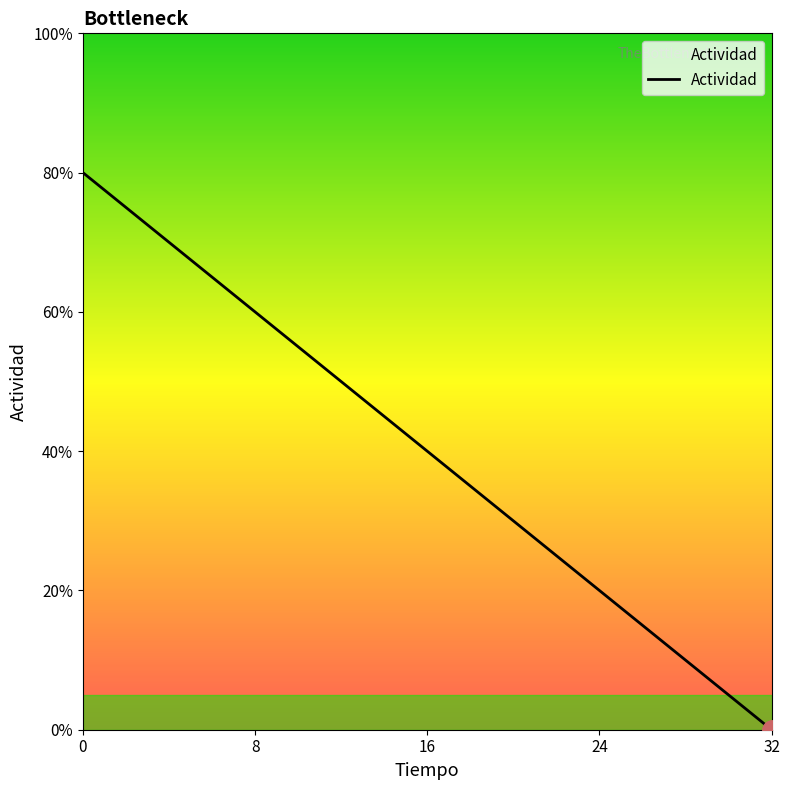

Does the chart display data point markers on the line(s)?

No